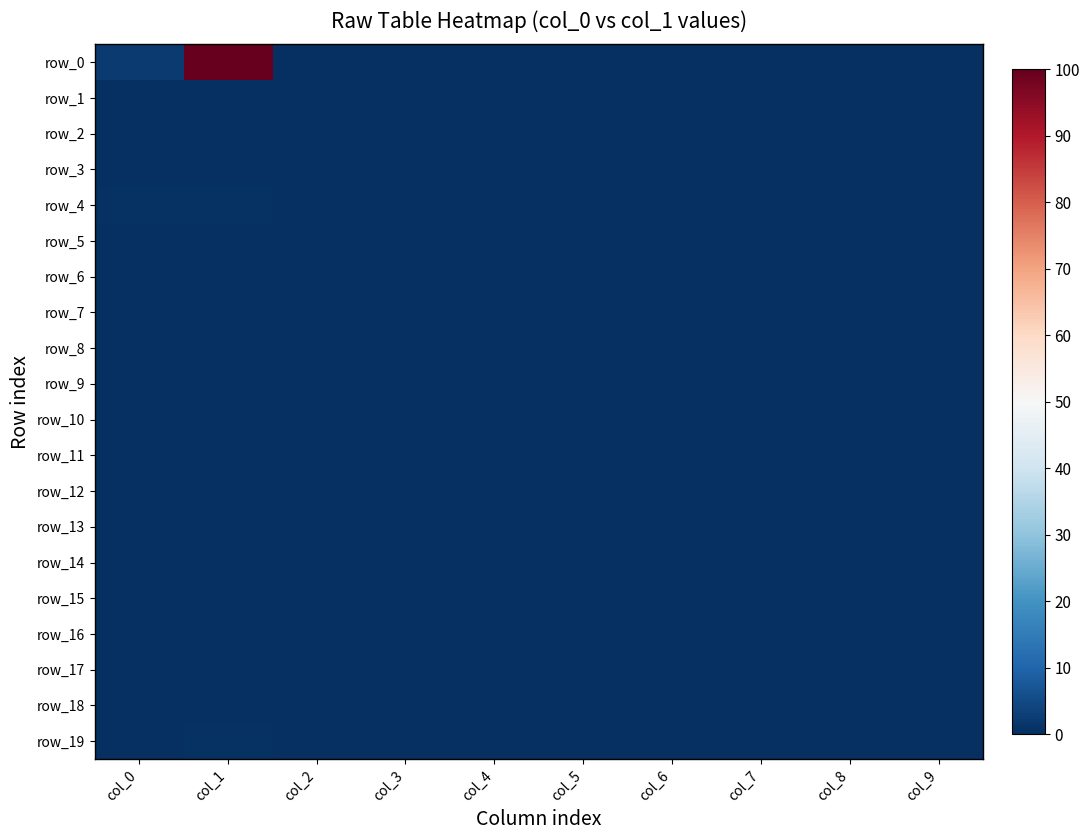

How many values in the row_12 series exceed 0?

1